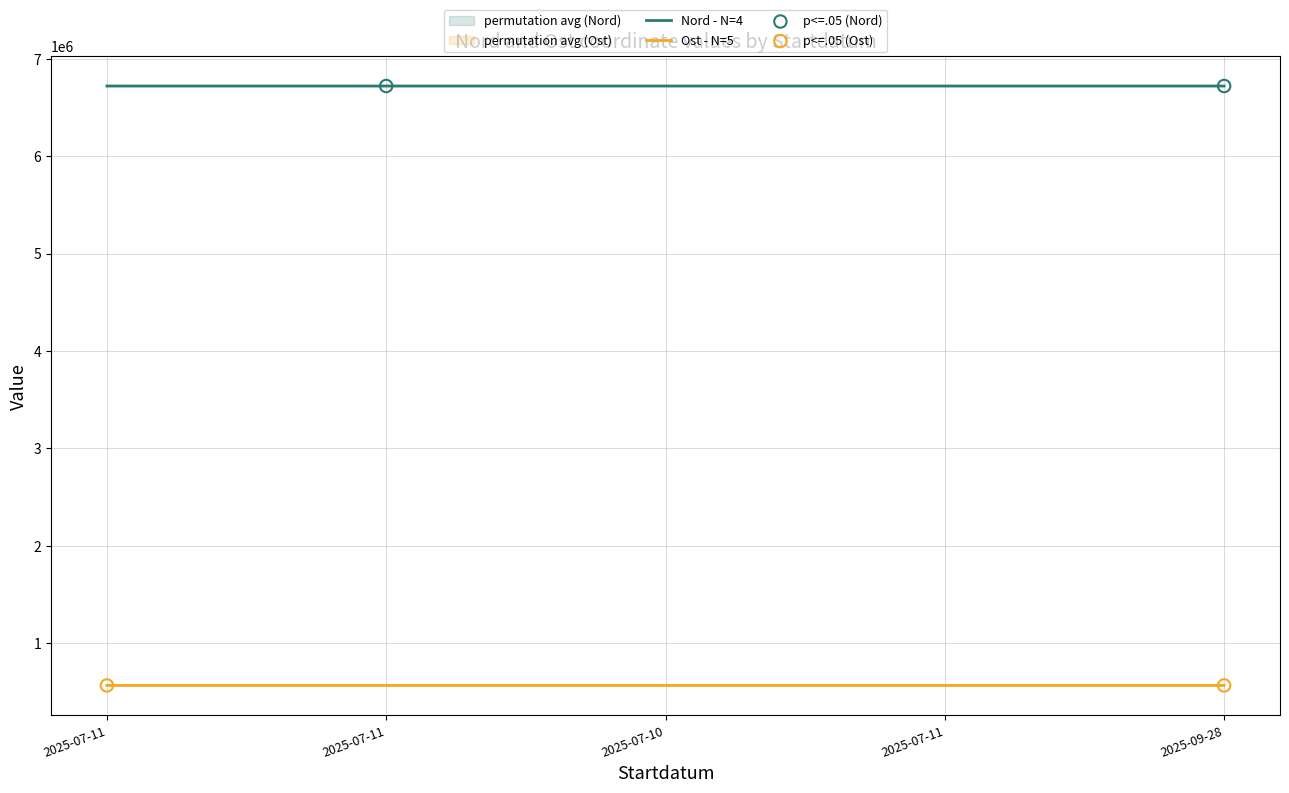

What are all the series names shown in the legend?

Nord, Ost